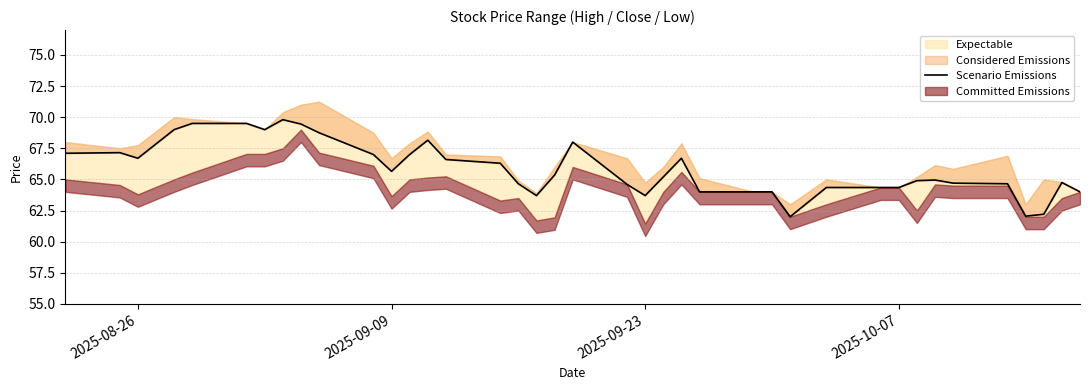

Reading right to left, list all the values displayed in this chart.

64.0	64.8	62.2	62.0	64.7	64.7	64.9	64.9	64.3	64.3	64.3	62.0	64.0	64.0	64.0	66.7	65.2	63.7	64.6	68.0	65.3	63.7	64.7	66.3	66.6	68.2	67.0	65.7	67.0	68.8	69.4	69.8	69.0	69.5	69.5	69.0	66.7	67.2	67.1